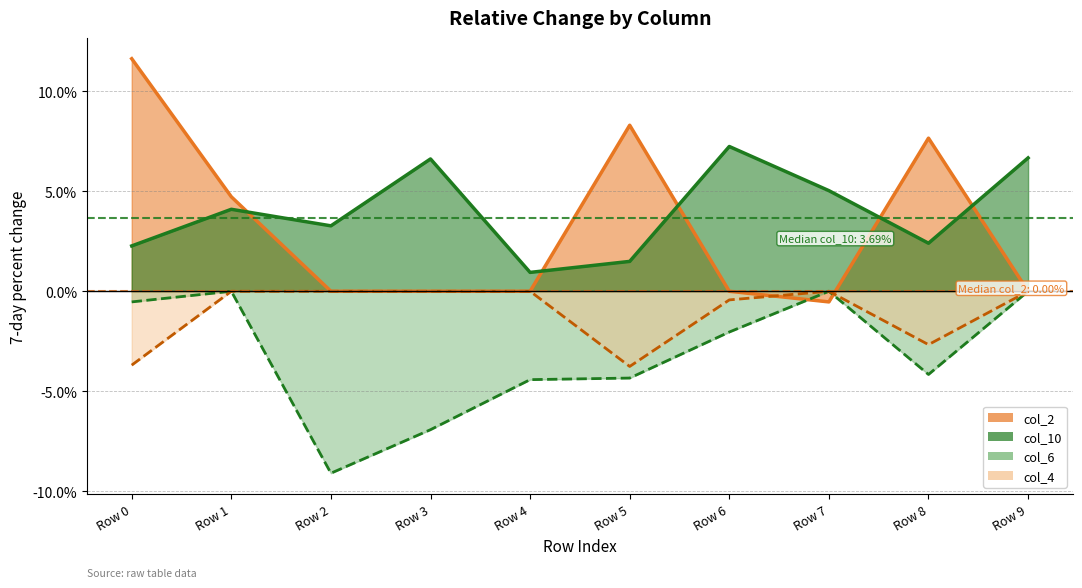

How many lines are shown in the chart?

4